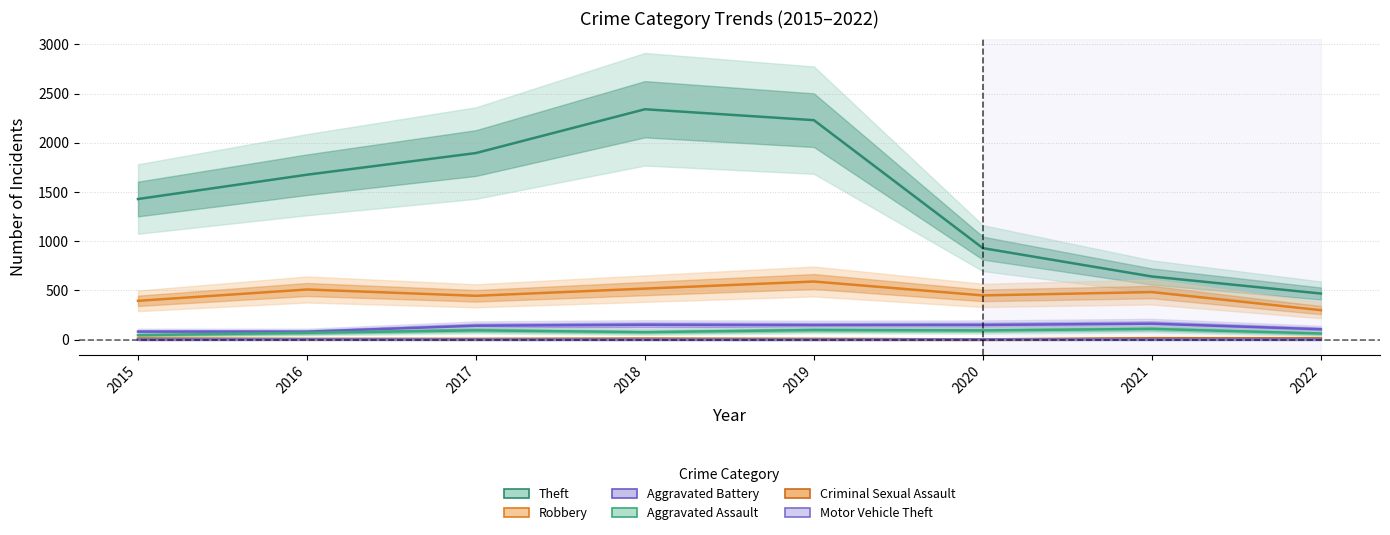

Which series has the widest spread of values?

Theft